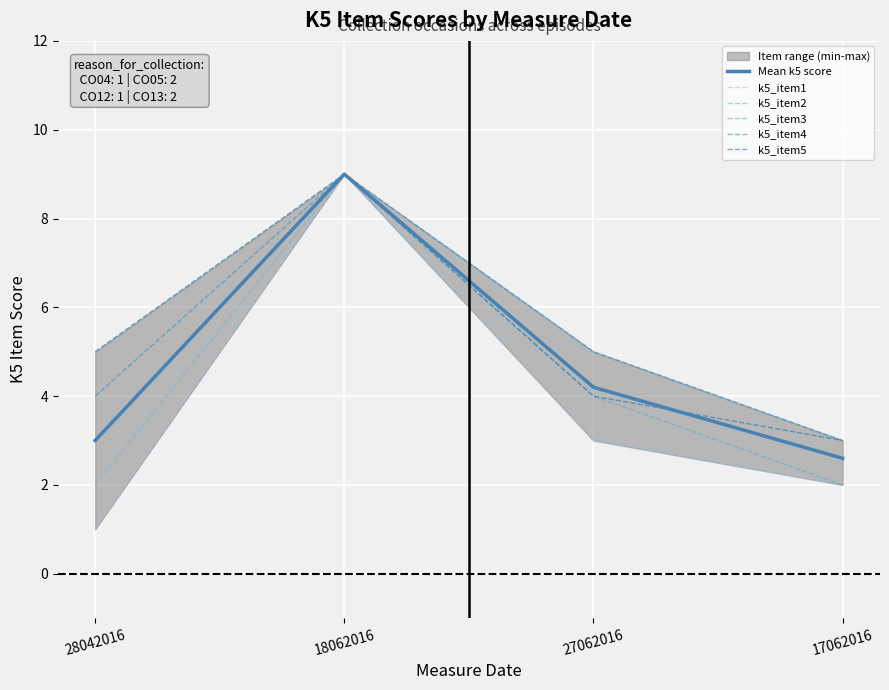

List the series in order of their peak value, lowest first.

Mean k5 score, k5_item1, k5_item2, k5_item3, k5_item4, k5_item5